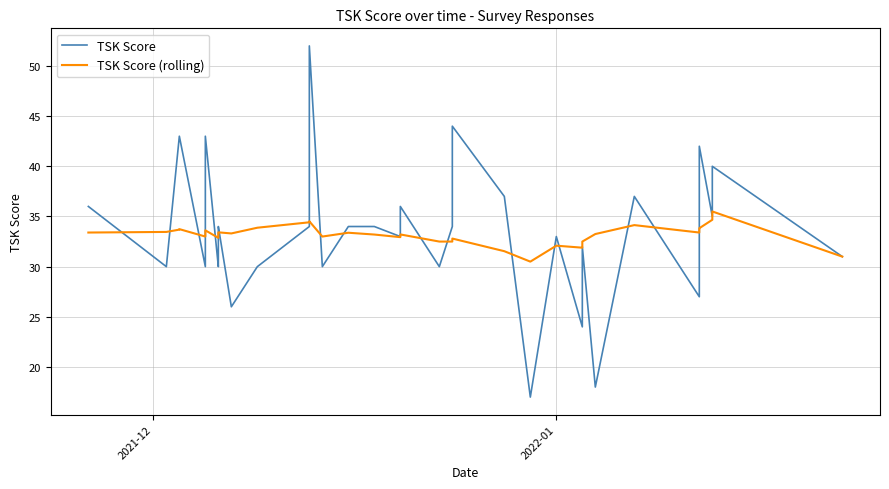

True or false: TSK Score (rolling) has more than 2 interior local peaks.

True